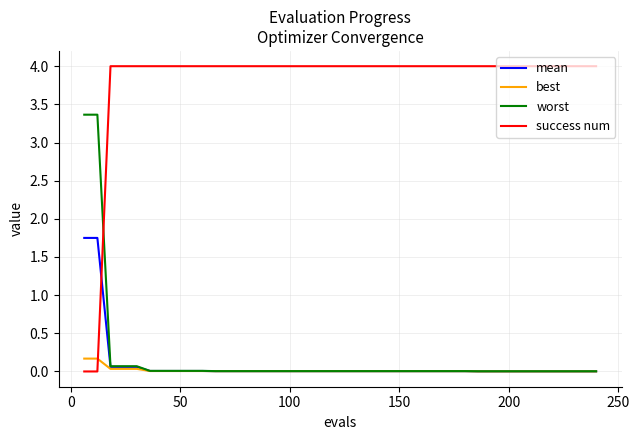

List the series in order of their peak value, highest first.

success num, worst, mean, best